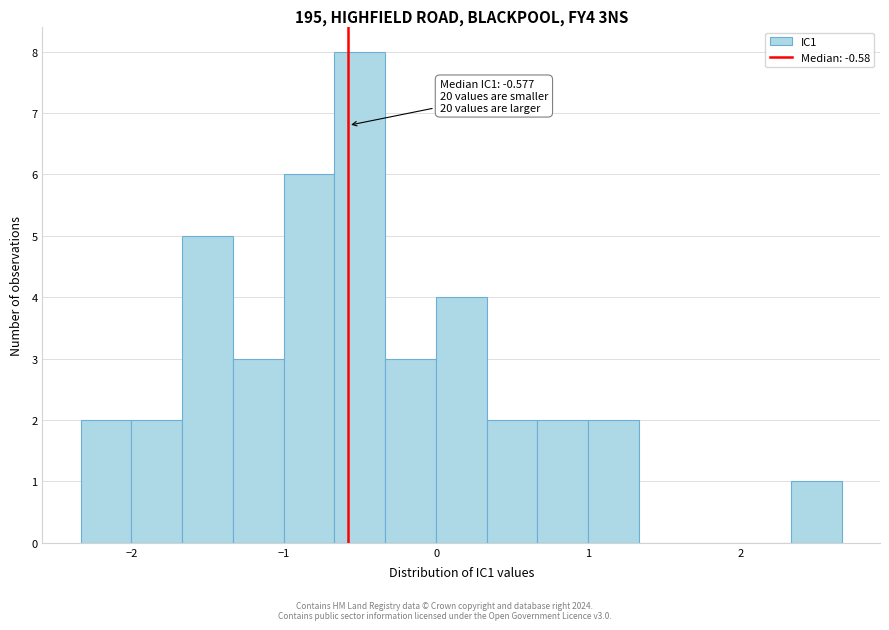

Read against the x-axis, roughly where is the centre of the tallest bar?

-0.5